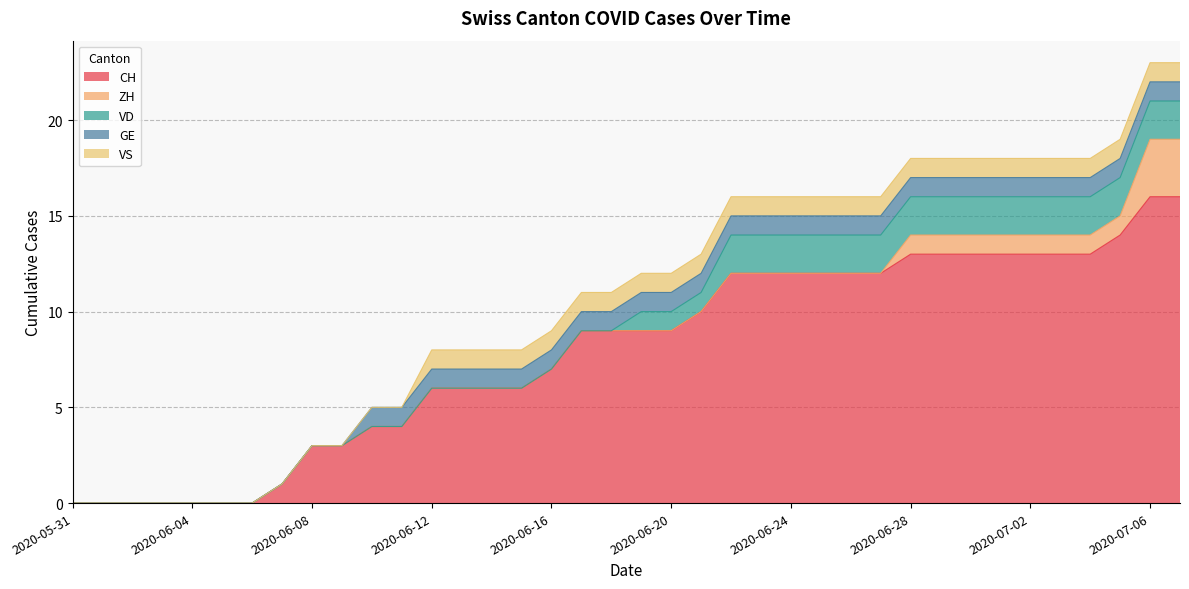

How many positive values does the VD series have?

19